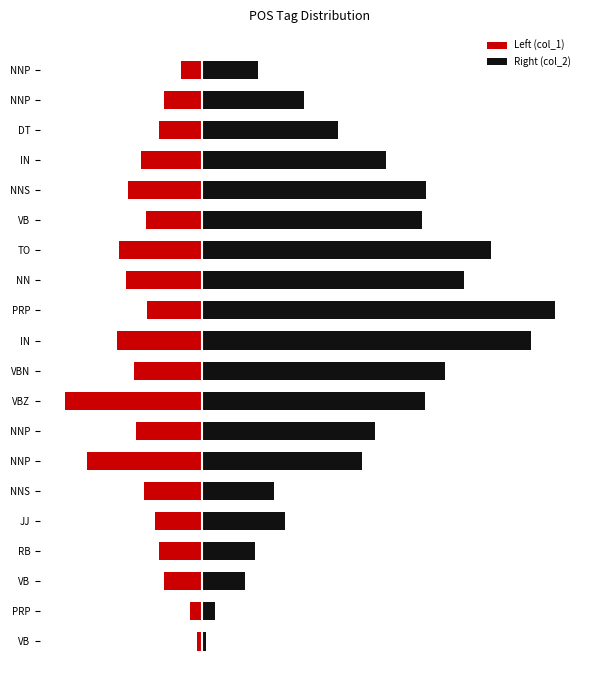

Rank the series by their average value, from lowest to highest.

Left (col_1), Right (col_2)